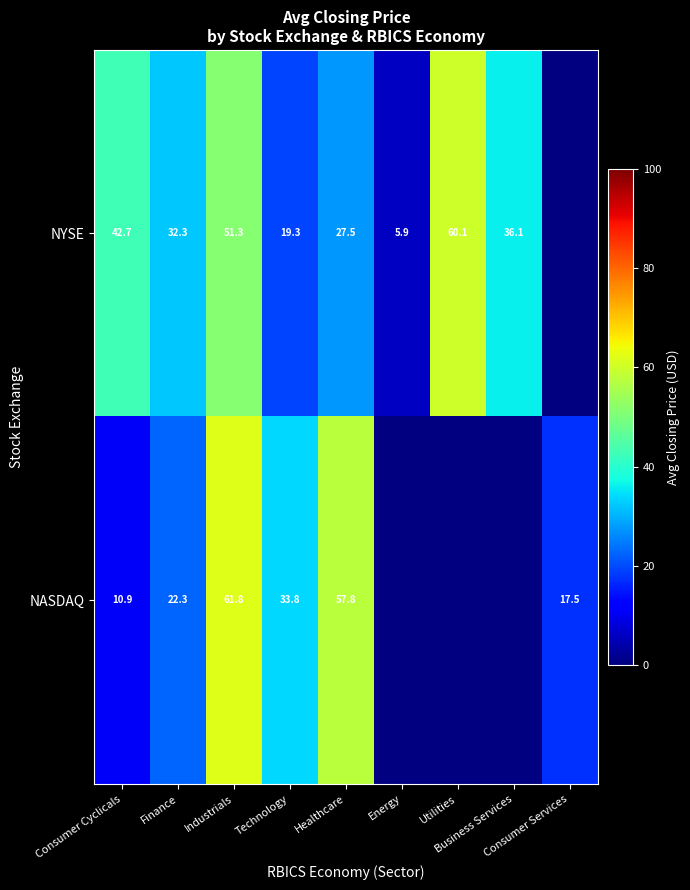

Which series has the largest range (max minus min)?

NYSE